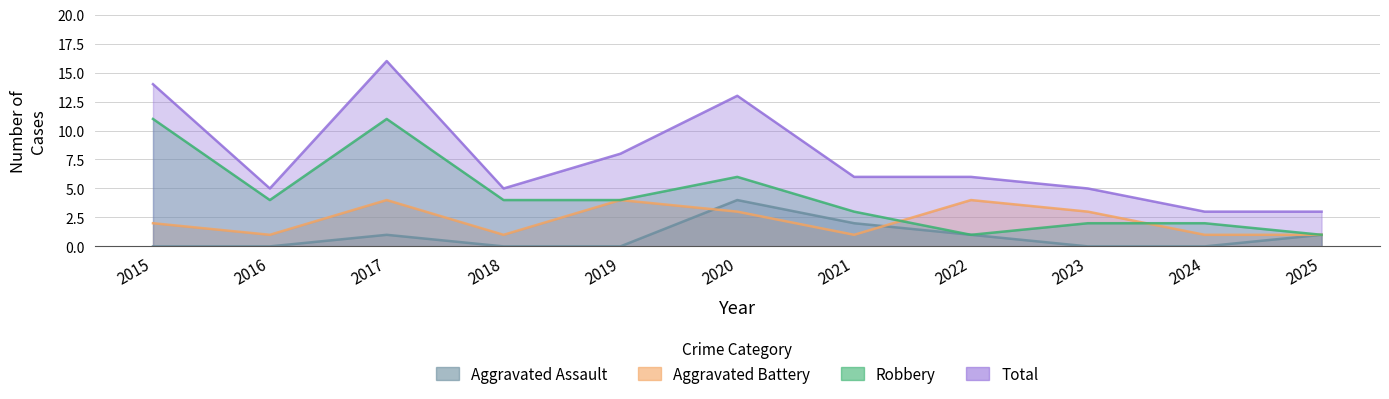

What is the value of the Total point at the 4th from the left?

5